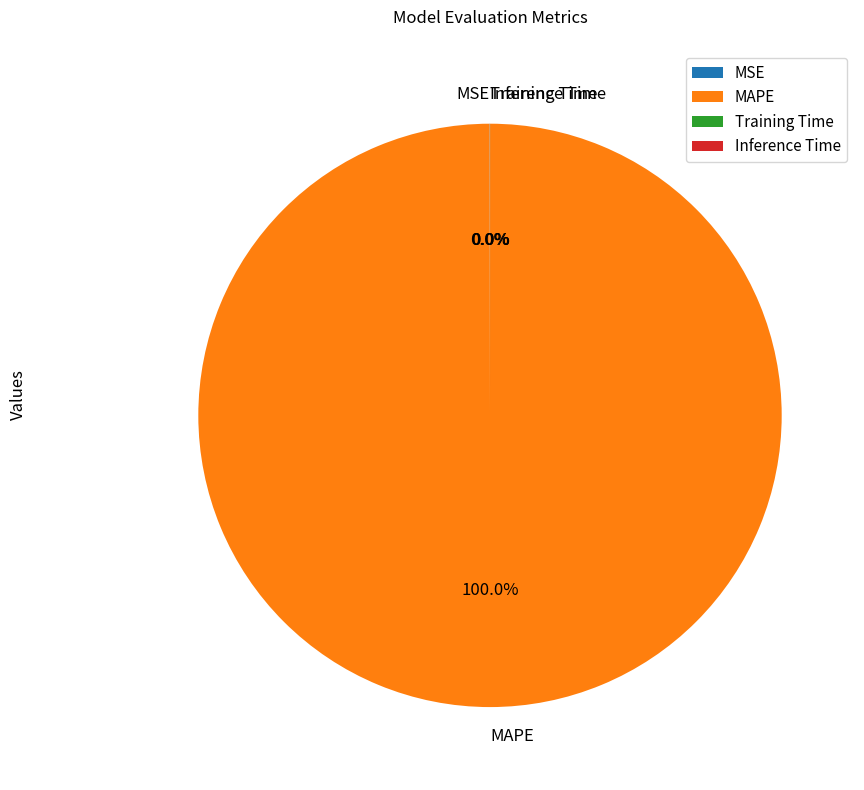

To the nearest percent, what portion does MAPE represent?

100%